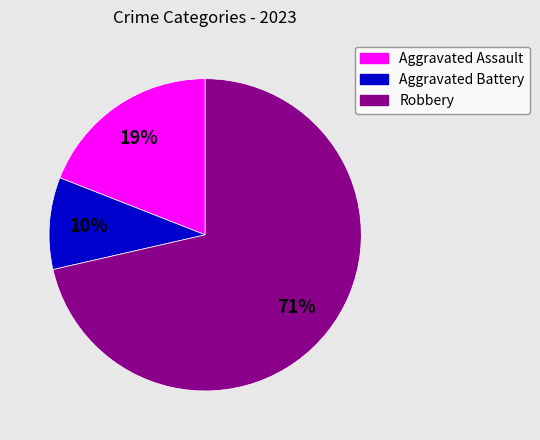

To the nearest percent, what is the combined percentage of Aggravated Battery and Robbery?

81%